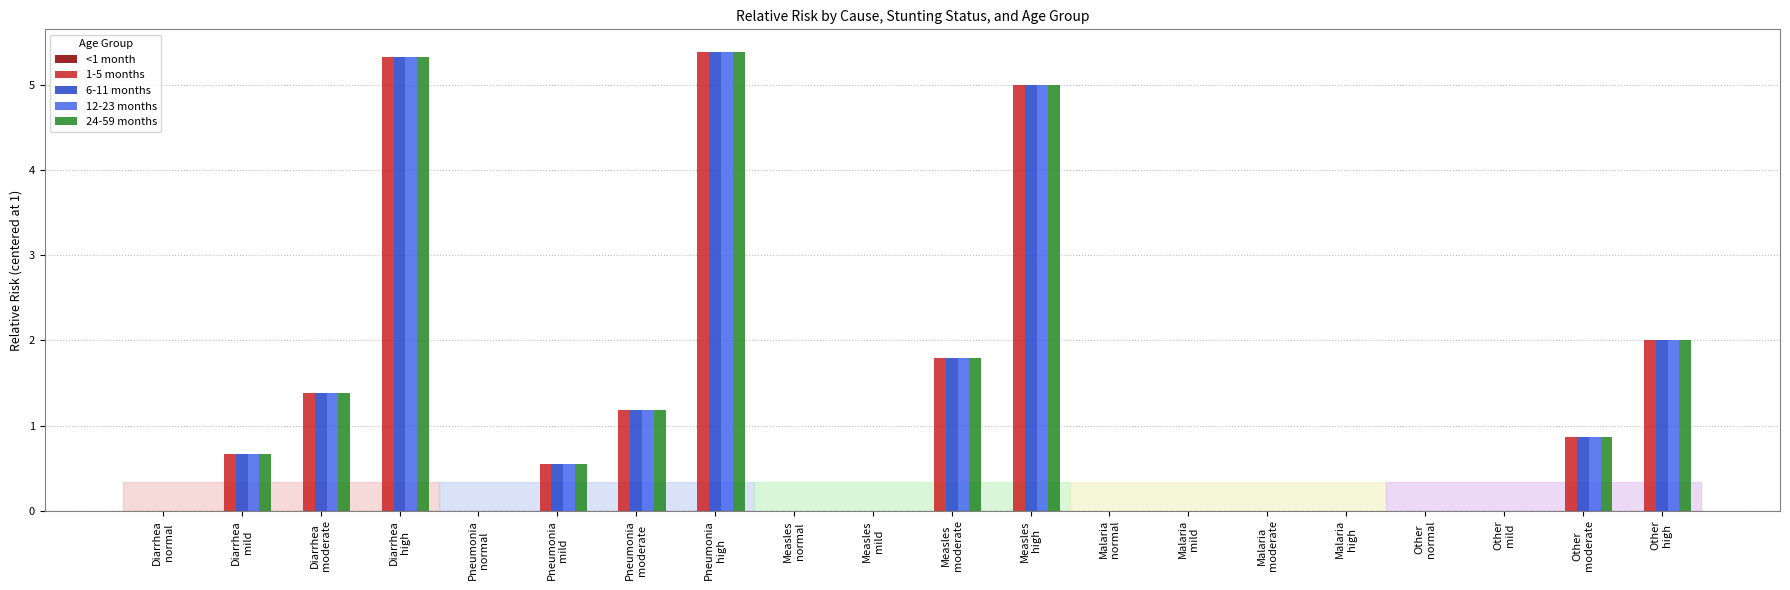

How many distinct data groups are displayed?

4